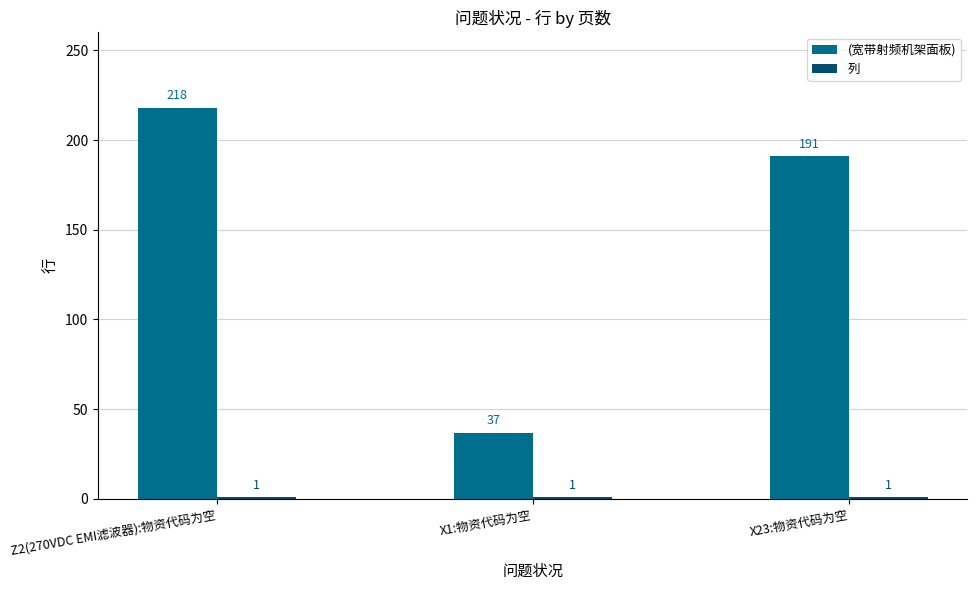

What is the total value across all series at Z2(270VDC EMI滤波器):物资代码为空?

219